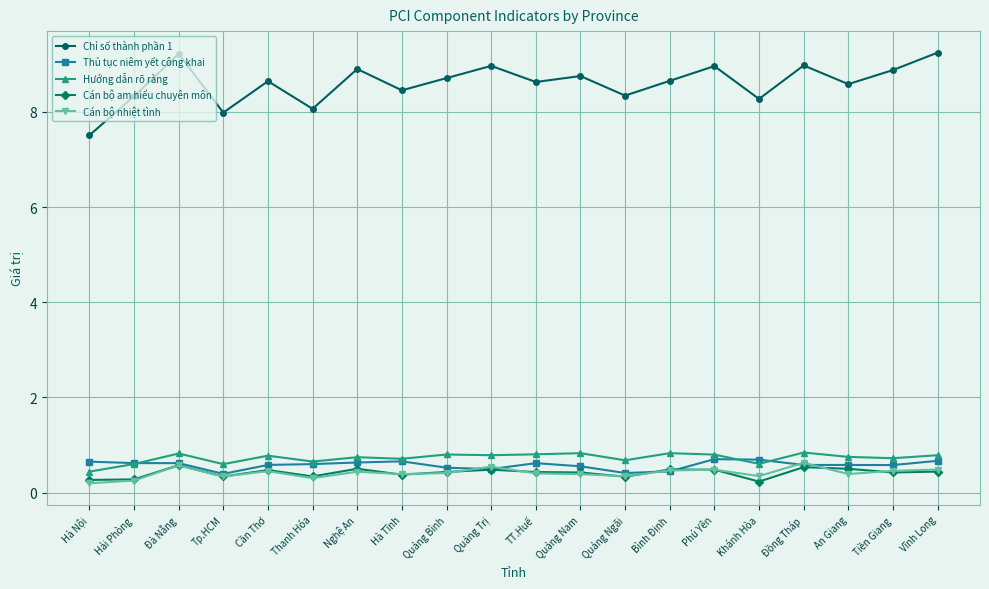

At how many categories does at least one series exceed 5?

20